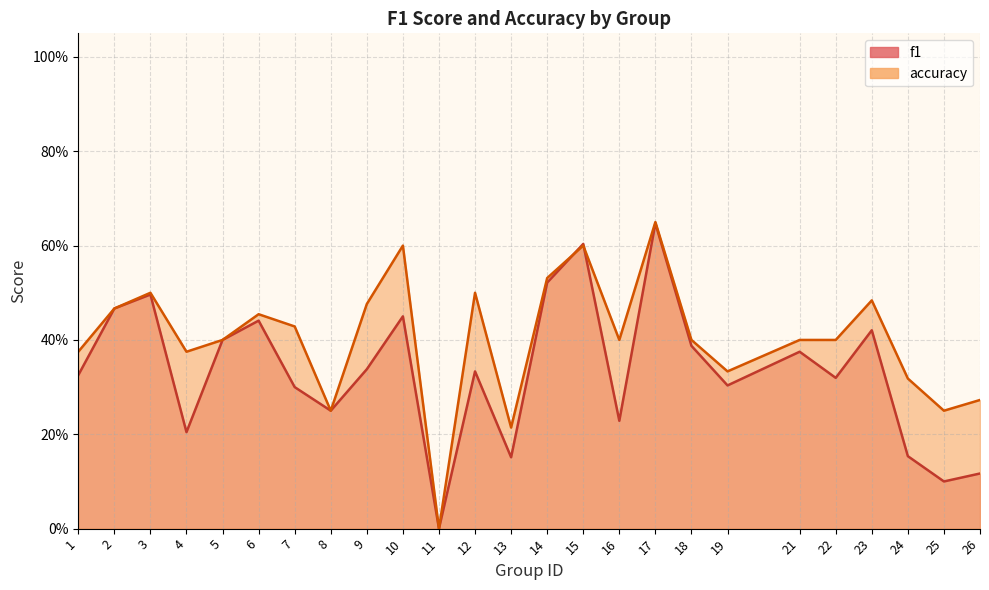

Where do accuracy and f1 first cross each other?

14 and 15